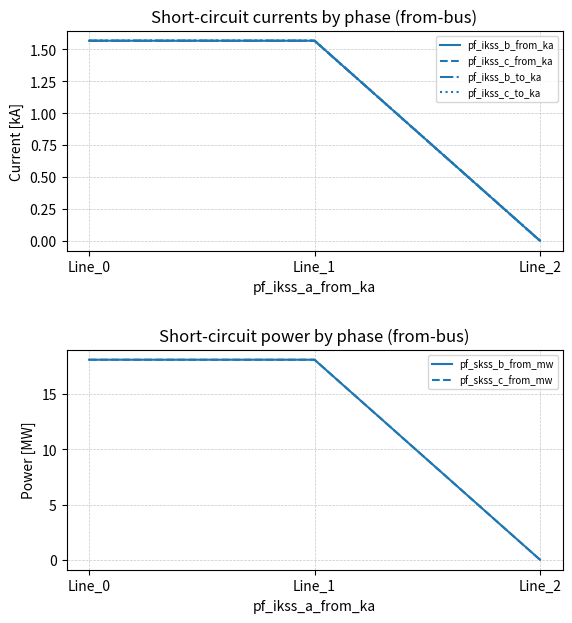

Which series has the largest total across all categories?

pf_skss_b_from_mw